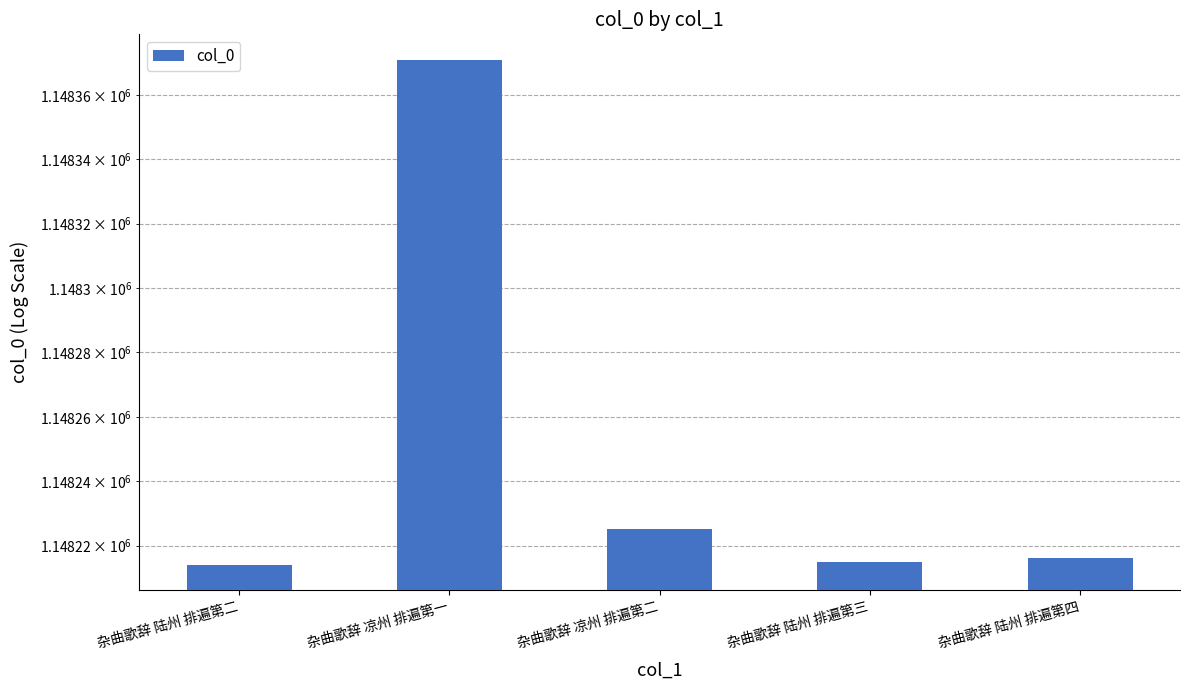

Reading left to right, list all the values displayed in this chart.

杂曲歌辞 陆州 排遍第二=1148214	杂曲歌辞 凉州 排遍第一=1148371	杂曲歌辞 凉州 排遍第二=1148225	杂曲歌辞 陆州 排遍第三=1148215	杂曲歌辞 陆州 排遍第四=1148216